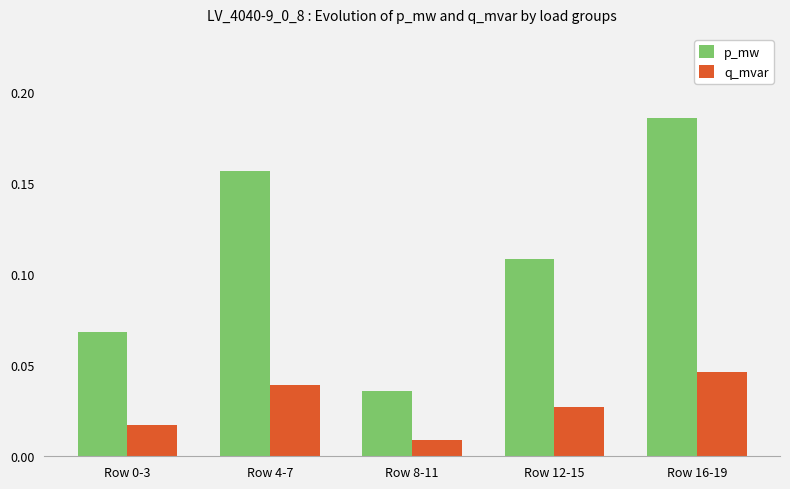

What is the label of the 3rd bar from the right?

Row 8-11